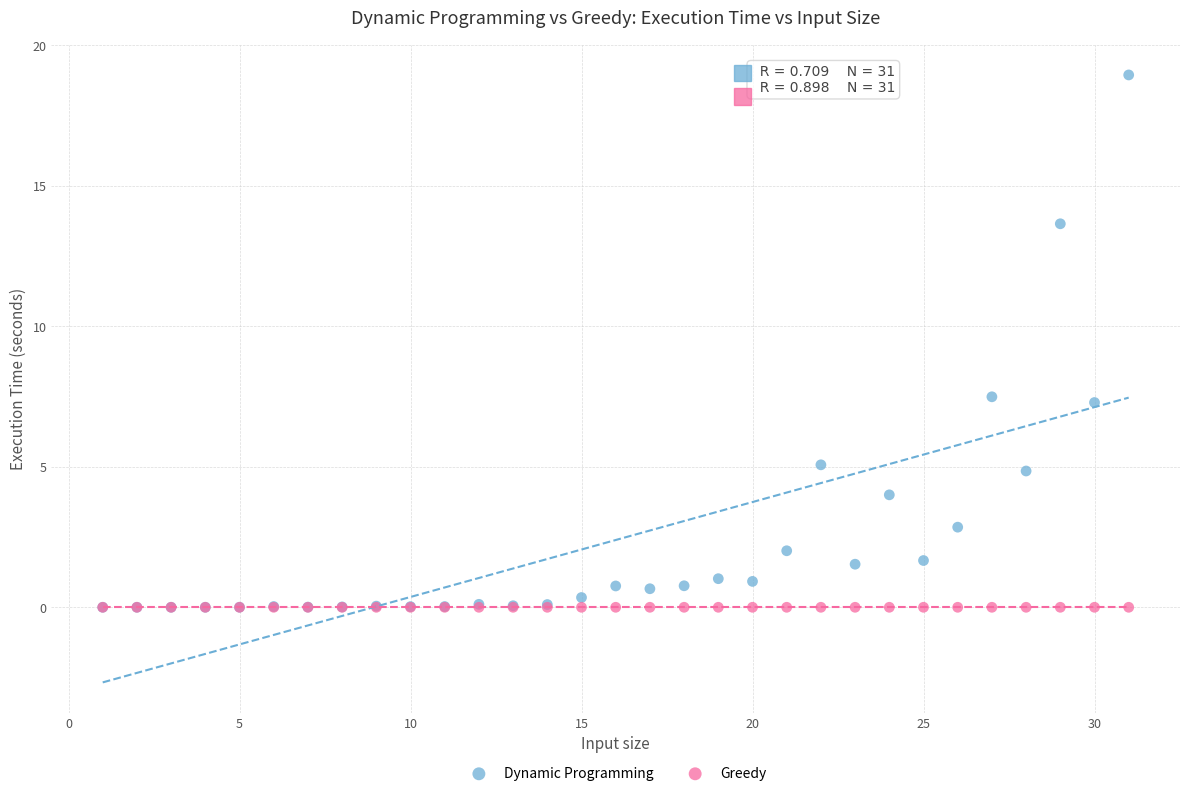

What are all the series names shown in the legend?

Dynamic Programming, Greedy